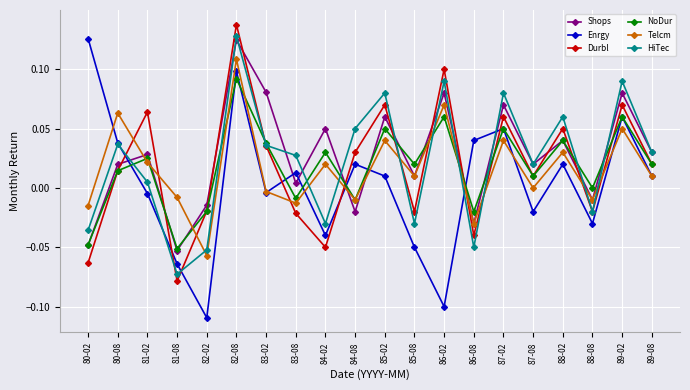

At which category does NoDur reach its first local valley?

81-08